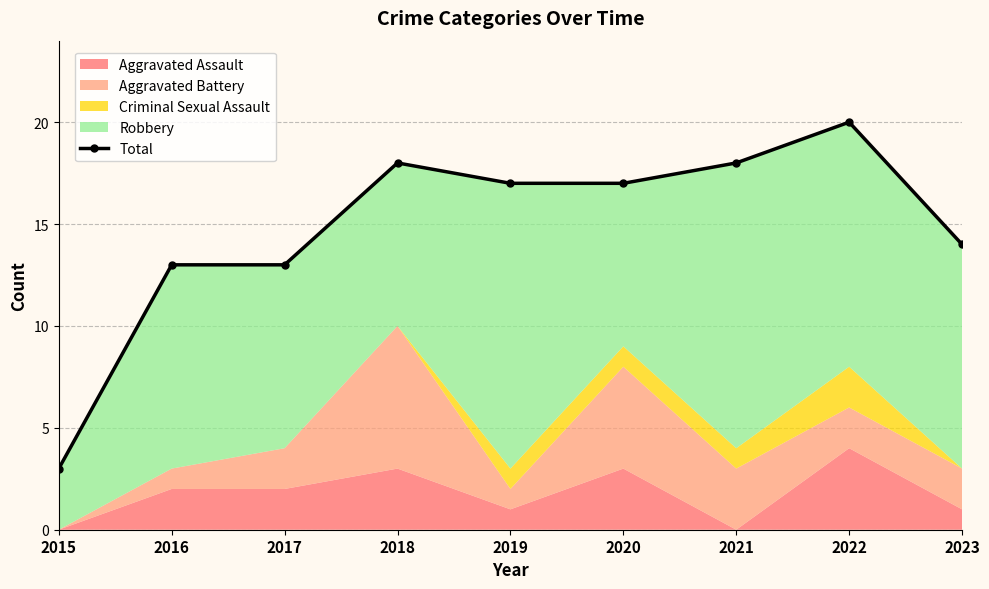

Where is the first local maximum?

2018